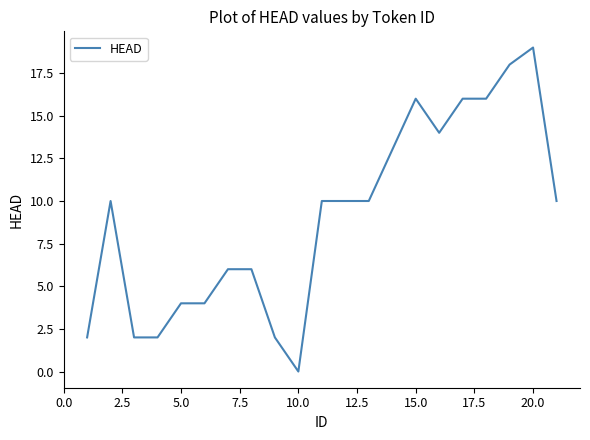

What is the maximum value shown in the chart?

19